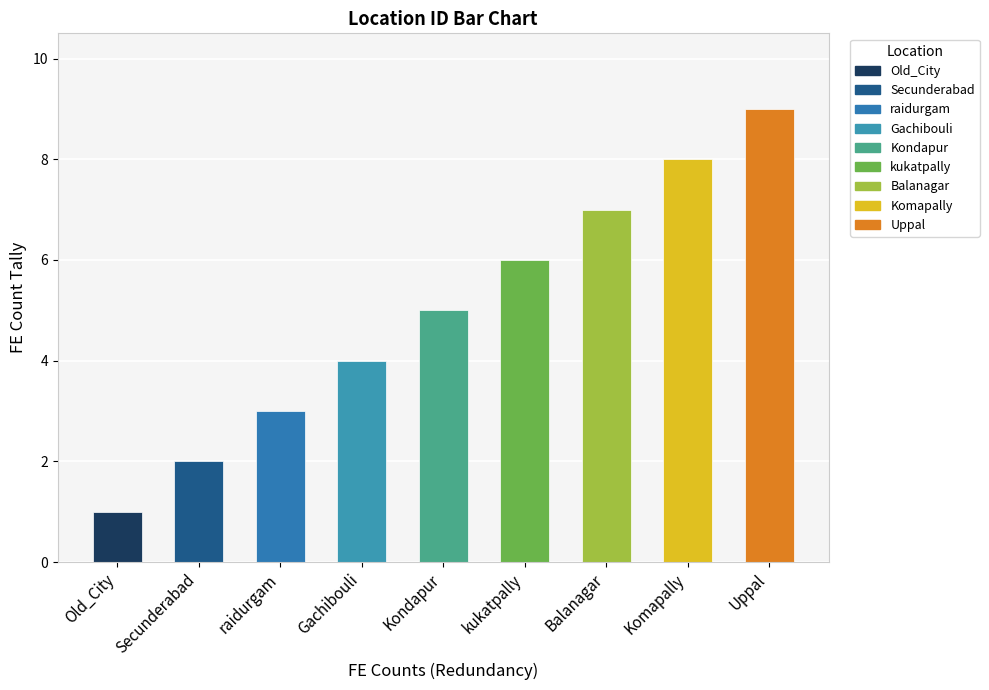

At which category does the chart reach its minimum across all series?

Old_City